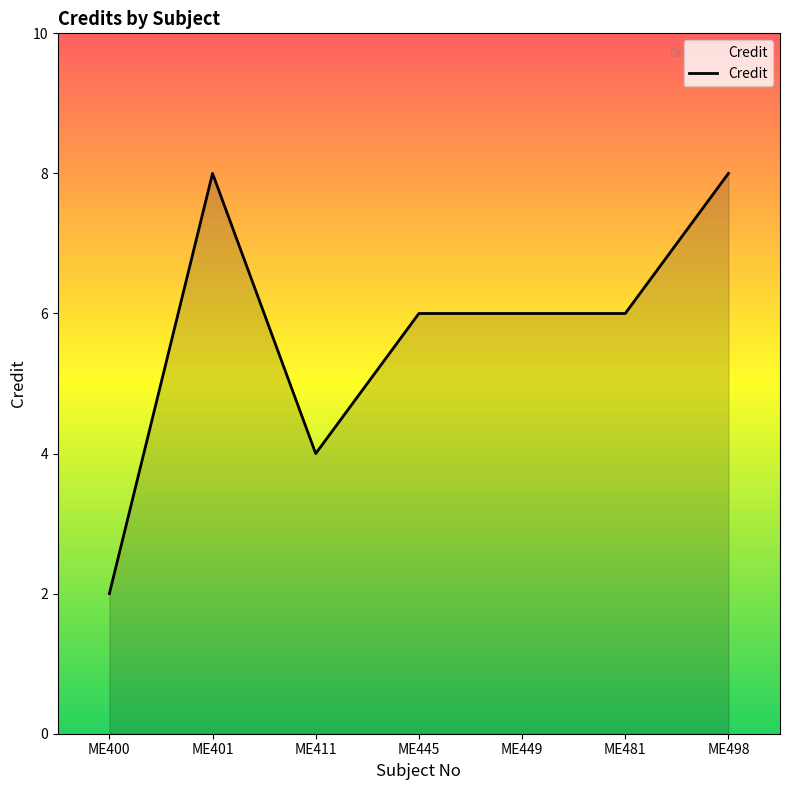

What is the smallest value displayed?

2